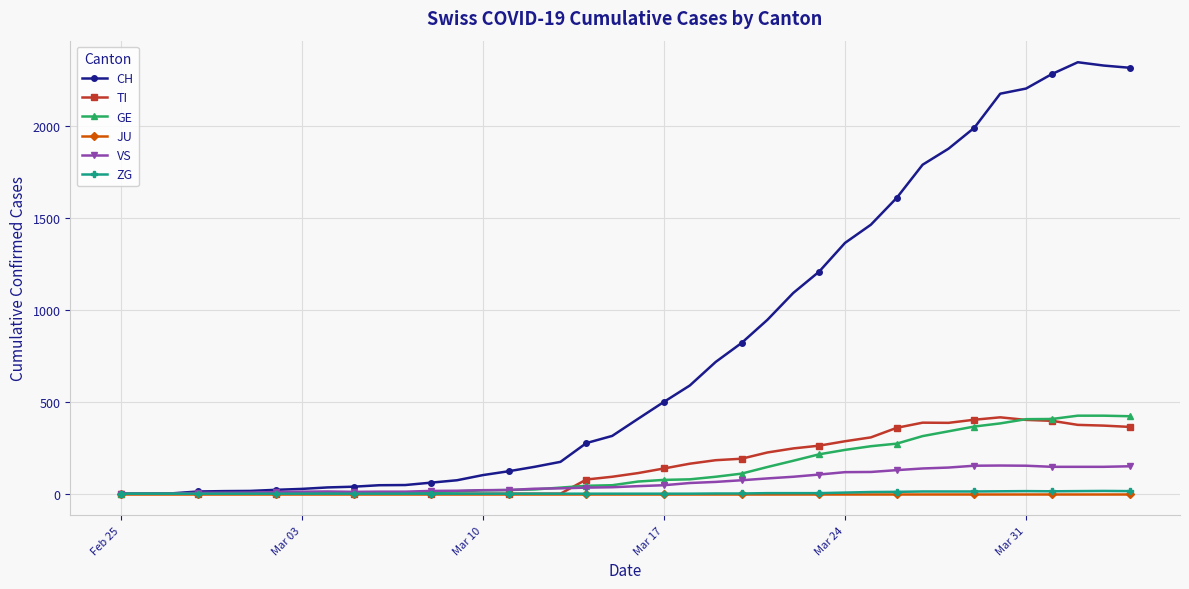

Which series has the widest spread of values?

CH